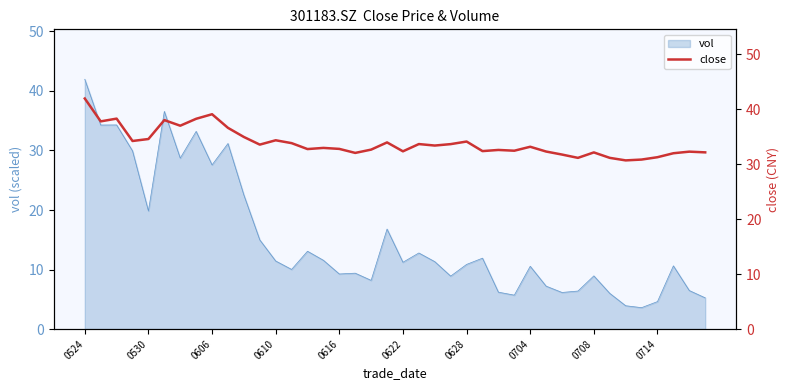

How many values are below 33?

20